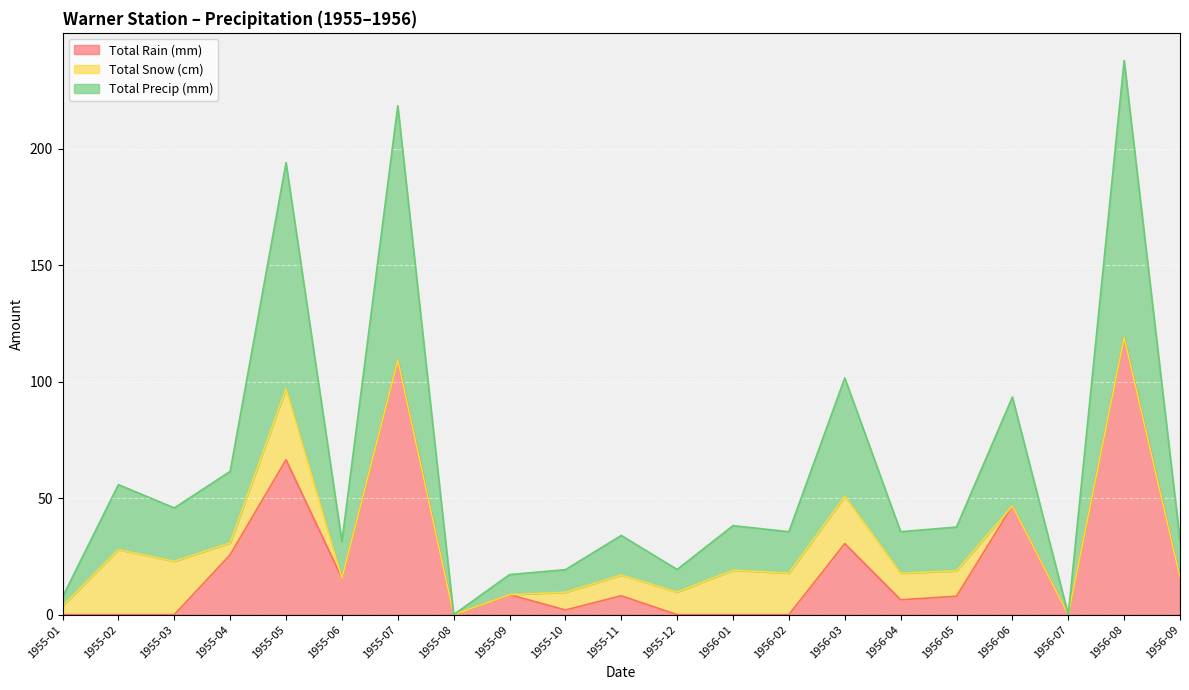

The value of Total Precip (mm) at 1955-08 is -75.1. True or false?

False